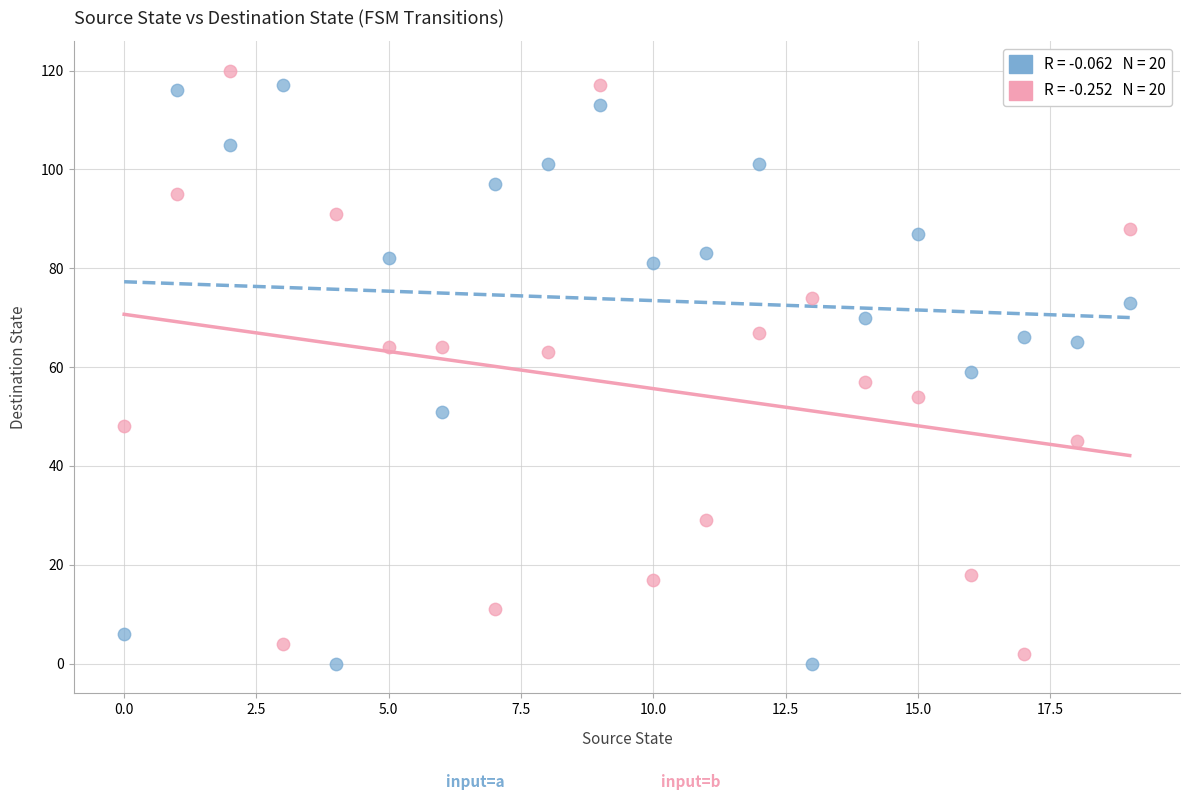

Across all data points, what is the range of Y values (max minus min)?

120